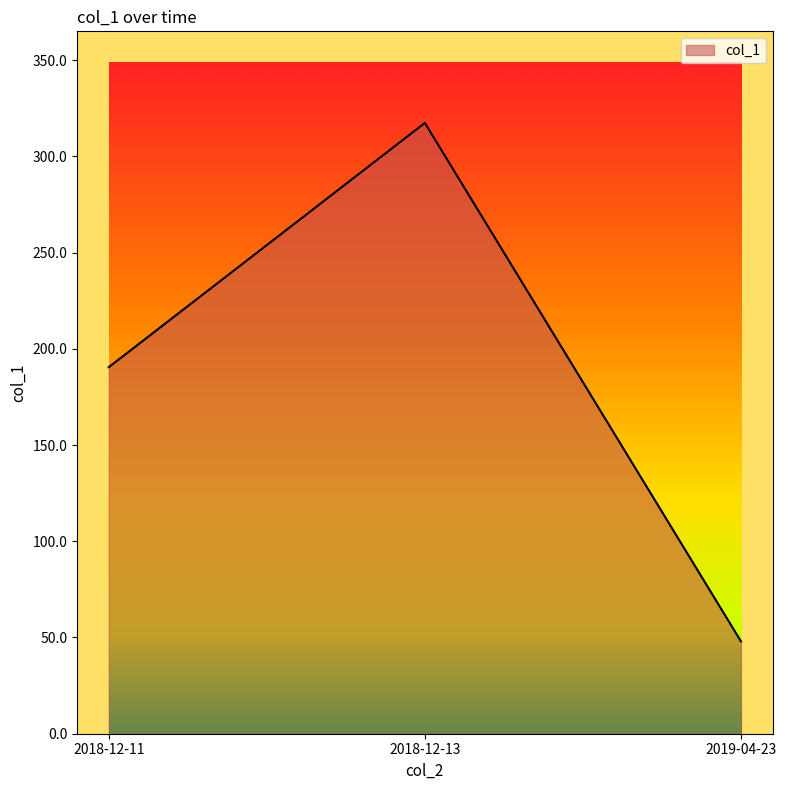

What is the change in value from 2018-12-13 to 2019-04-23?

-269.3